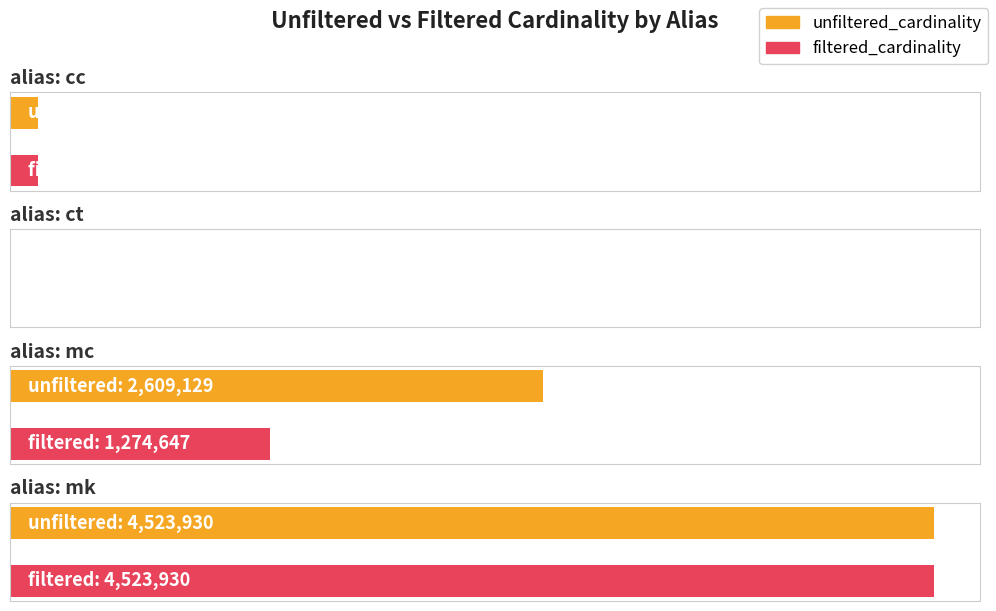

Reading left to right, what are all the values shown in this chart?

unfiltered_cardinality: 135086	4	2609129	4523930
filtered_cardinality: 135086	1	1274647	4523930